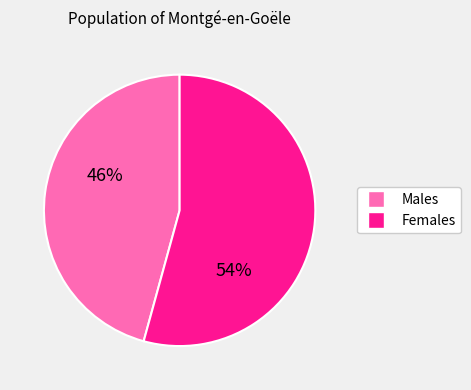

To the nearest percent, what is the average slice percentage?

50%